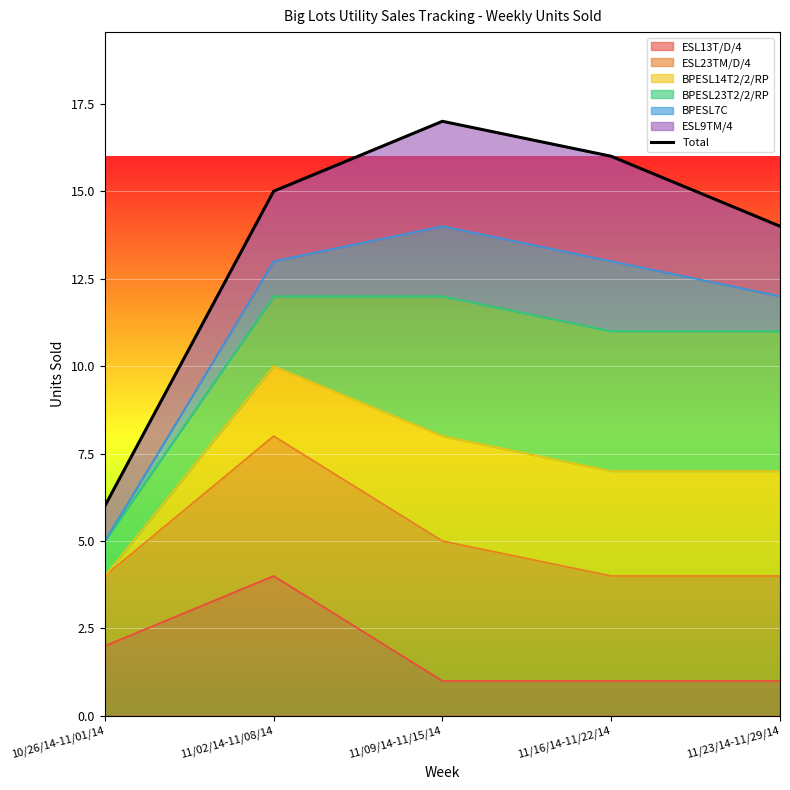

What is the change in value from 11/02/14-11/08/14 to 11/16/14-11/22/14?

+1